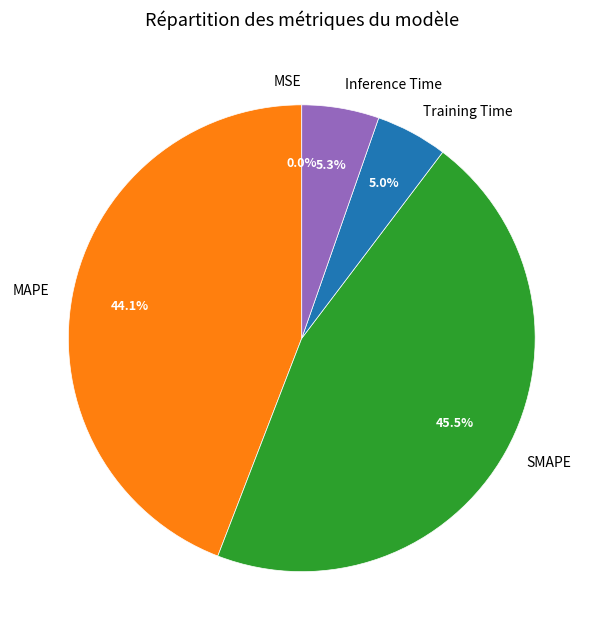

How much of the chart is everything except Training Time?

95.0%